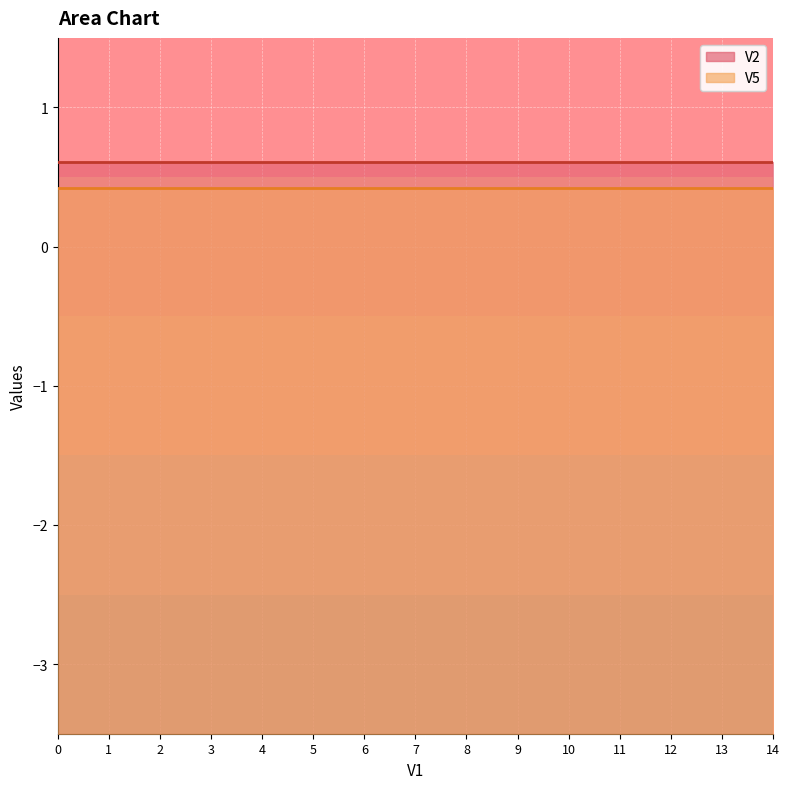

True or false: V2 has more than 1 interior local peaks.

False